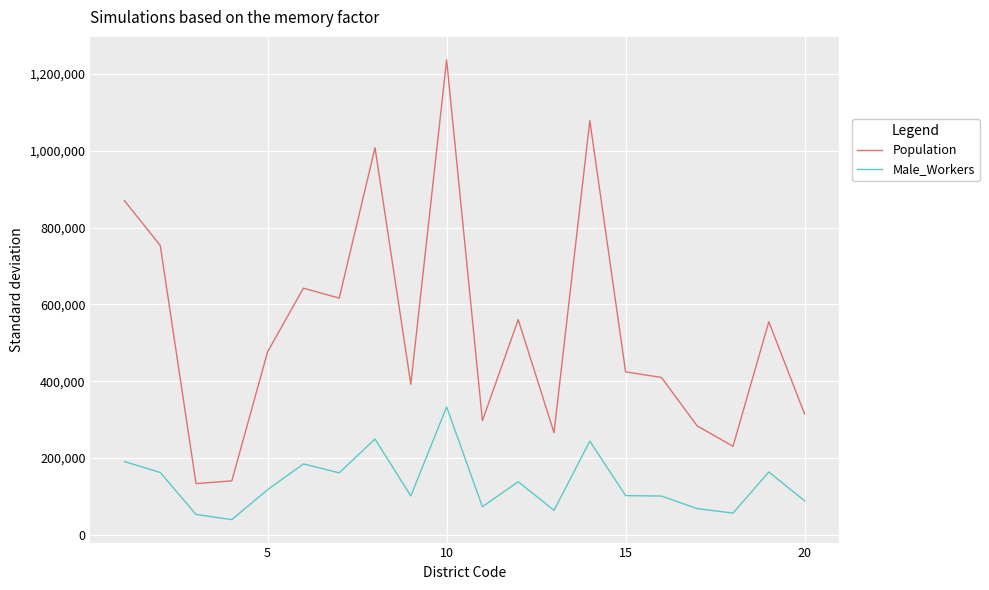

What is the difference between the maximum and minimum values in the Male_Workers series?

293312